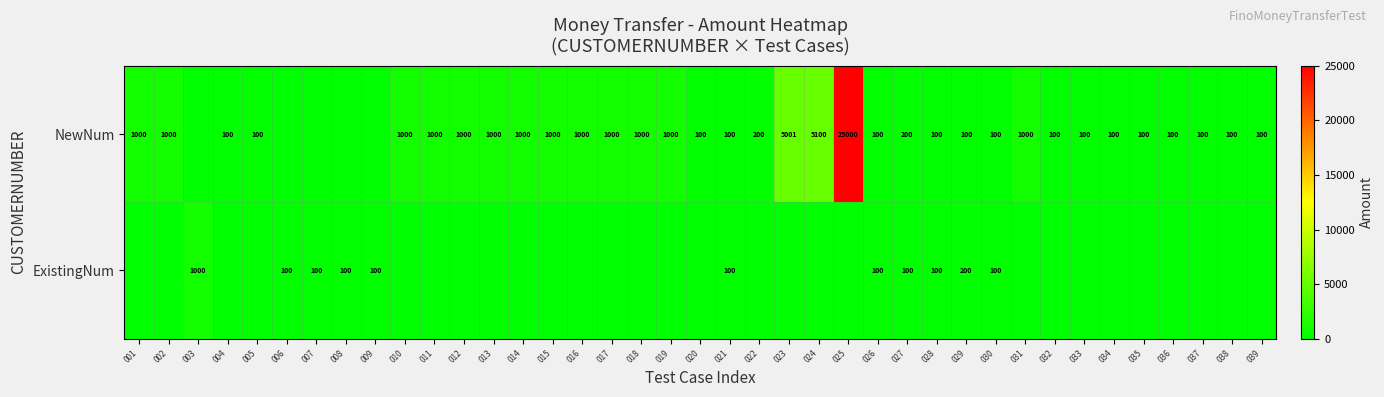

At which category does the chart reach its peak across all series?

025